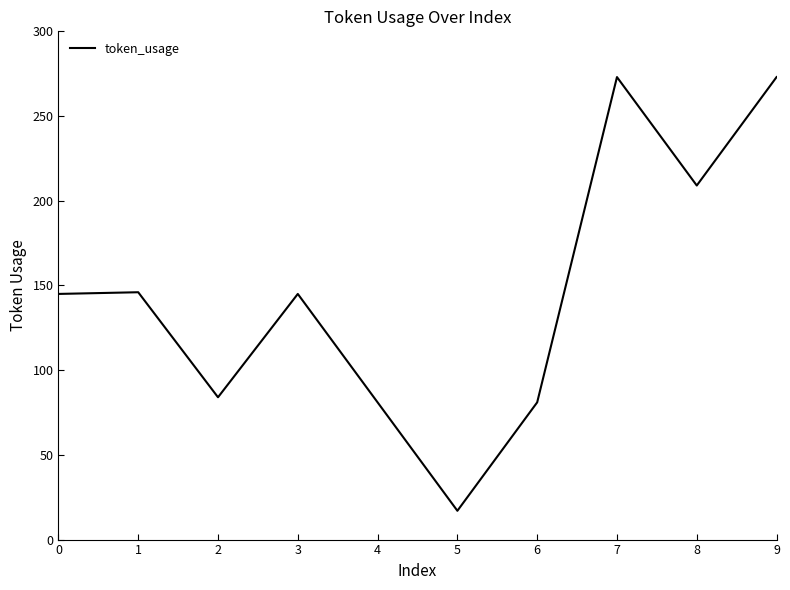

Is it true that the value at 9 is 475?

False